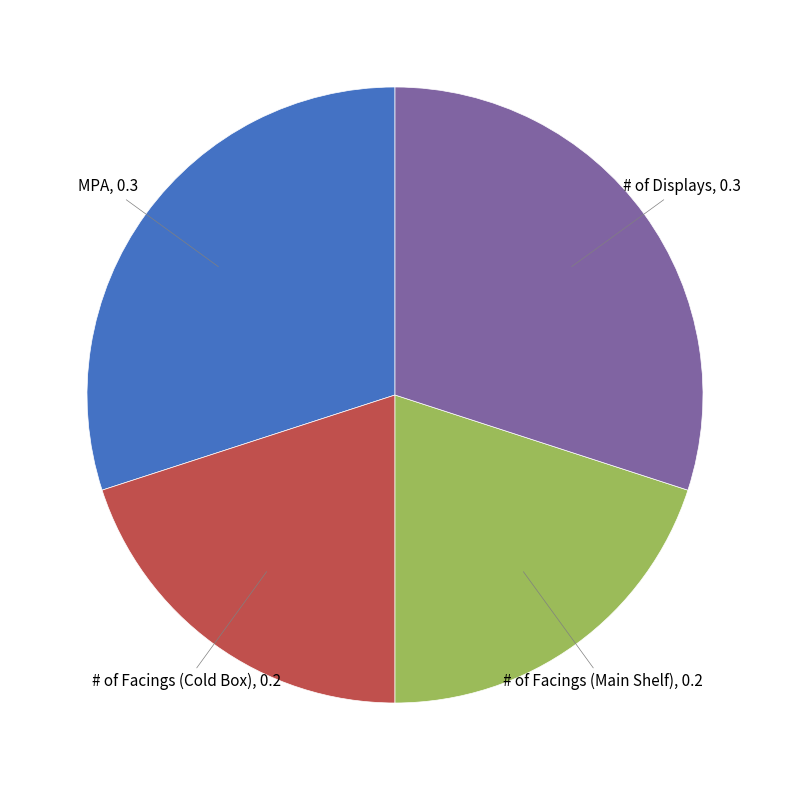

Does any single category account for the majority?

No